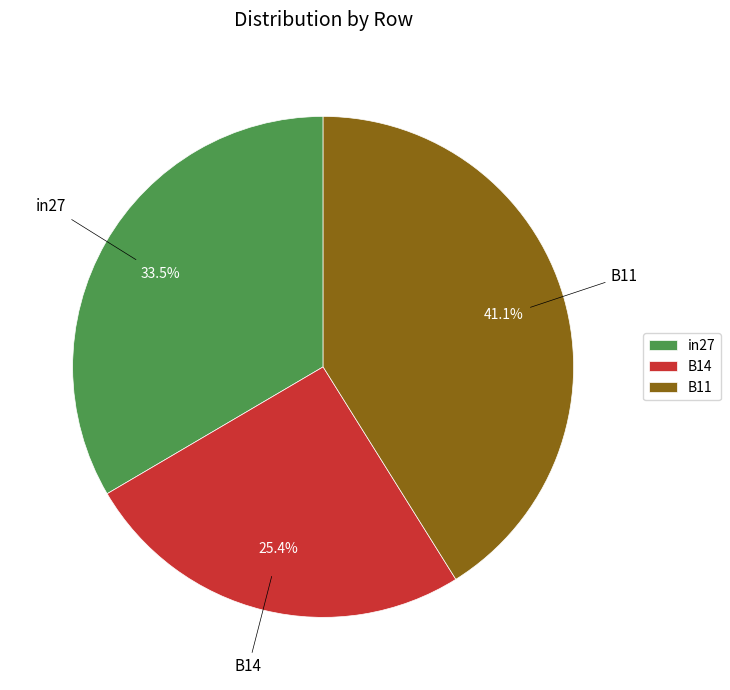

True or false: B11 accounts for 41% of the total.

True